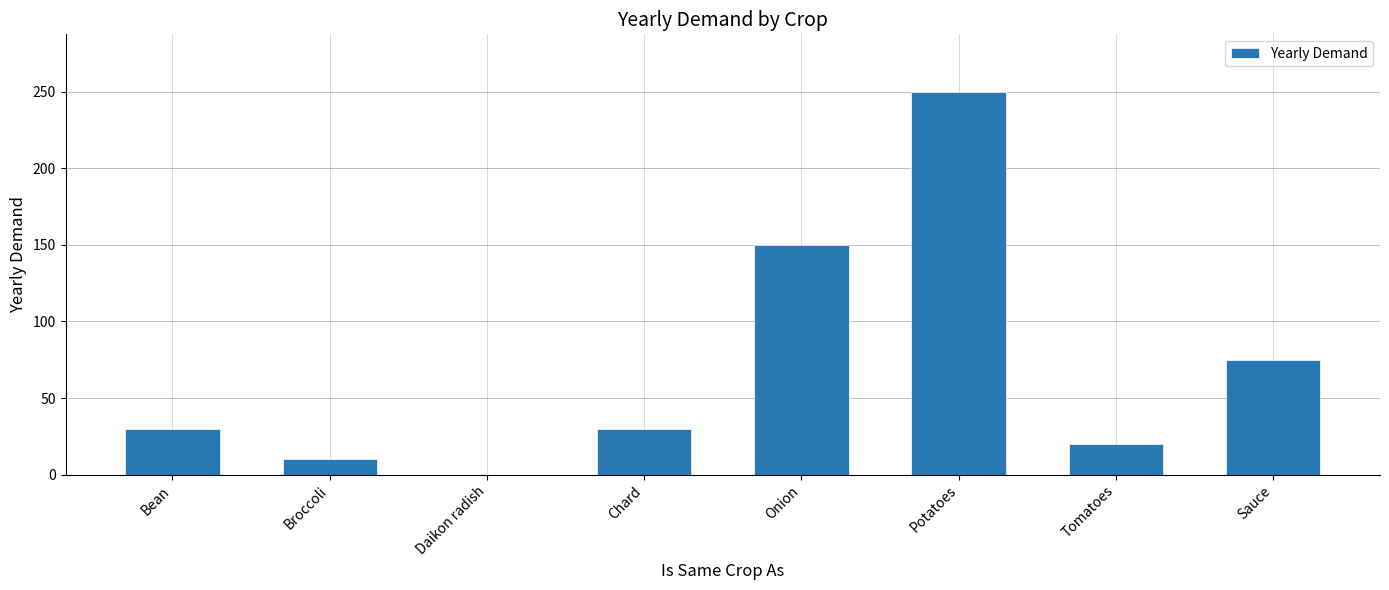

What is the change in value from Daikon radish to Chard?

+30